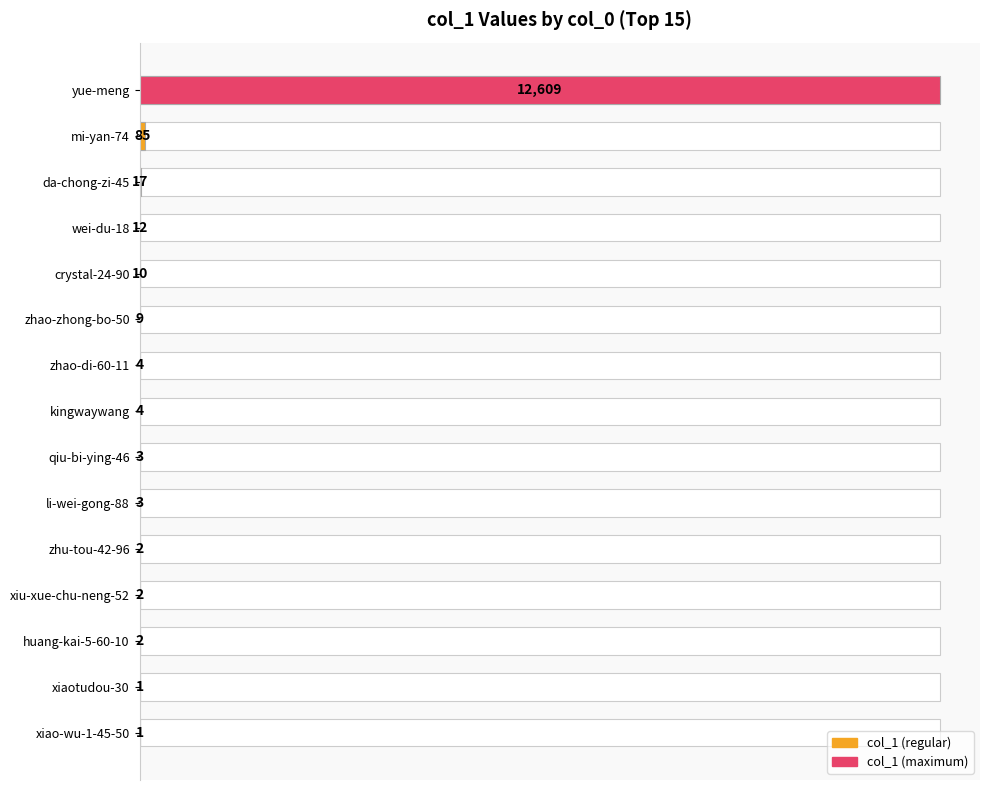

Does the chart contain stacked bars?

No